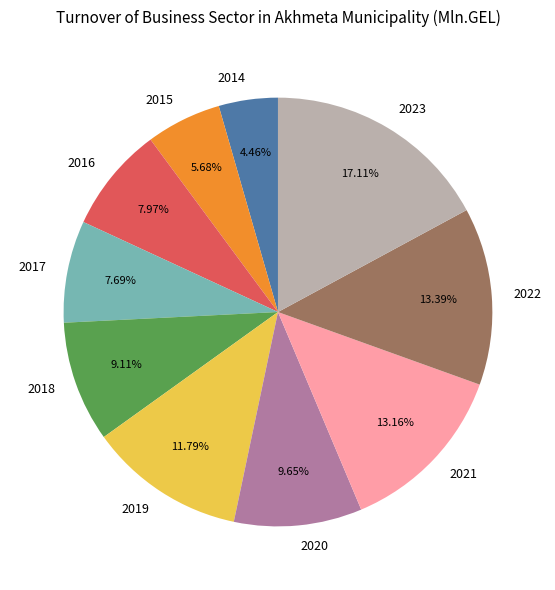

Does any single category account for the majority?

No